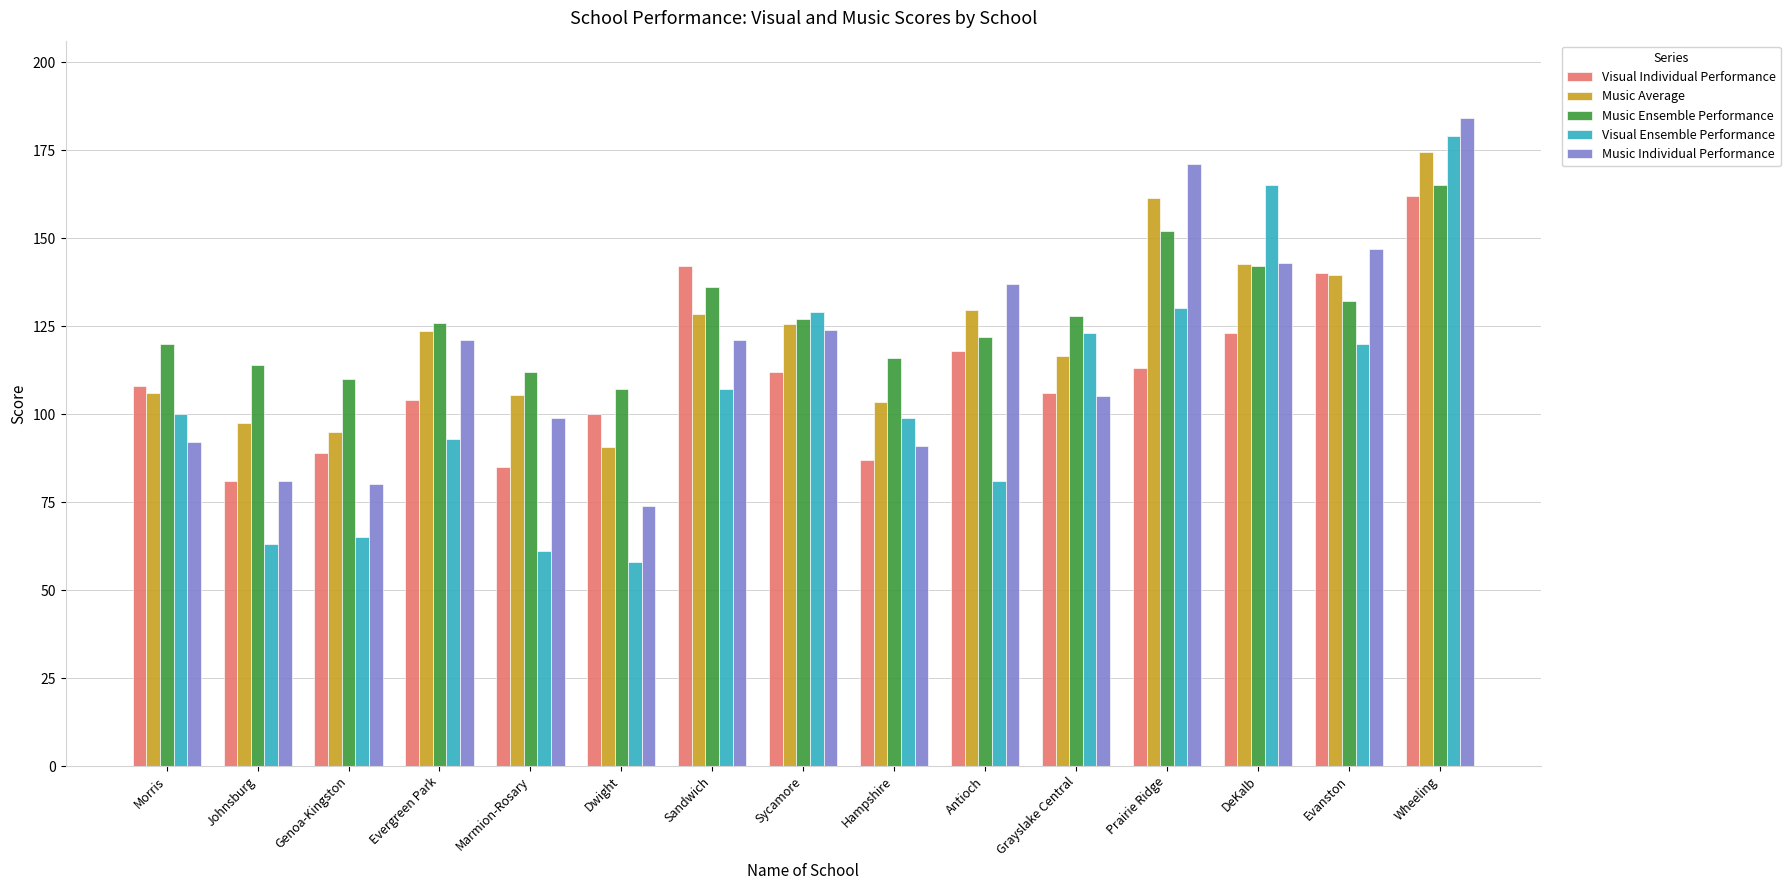

Rank the series by their maximum value, from highest to lowest.

Music Individual Performance, Visual Ensemble Performance, Music Average, Music Ensemble Performance, Visual Individual Performance